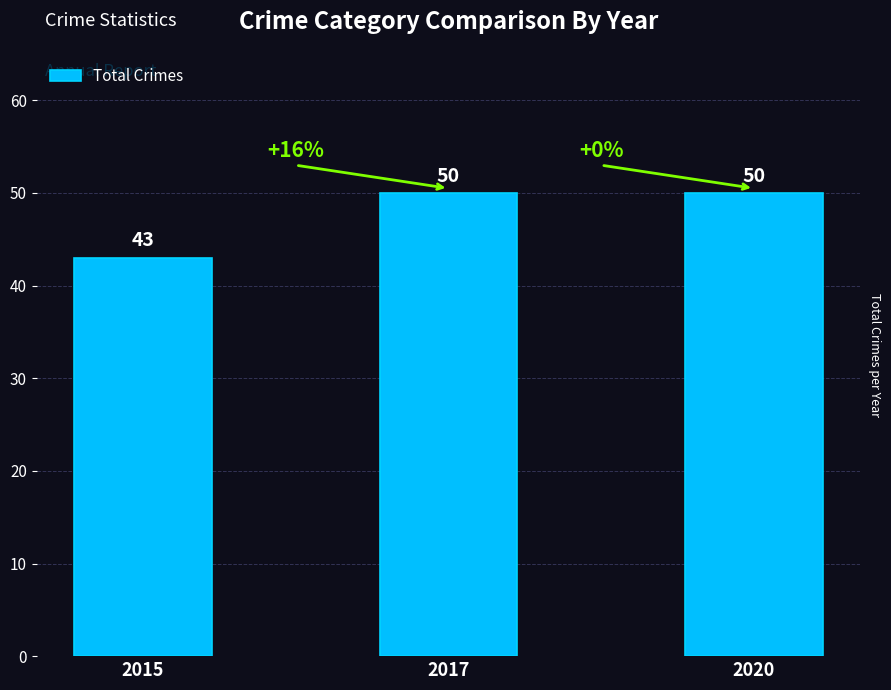

Reading left to right, transcribe all the data shown in this chart.

2015=43	2017=50	2020=50